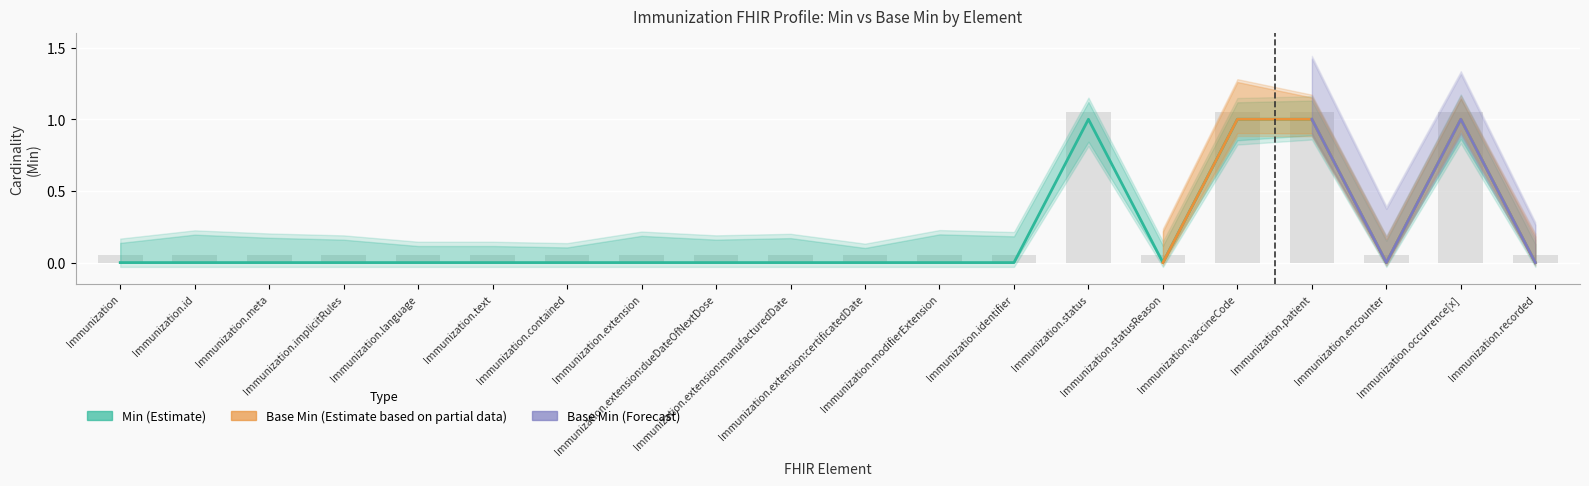

The Base Min series shows 0.1 at Immunization.recorded. True or false?

False